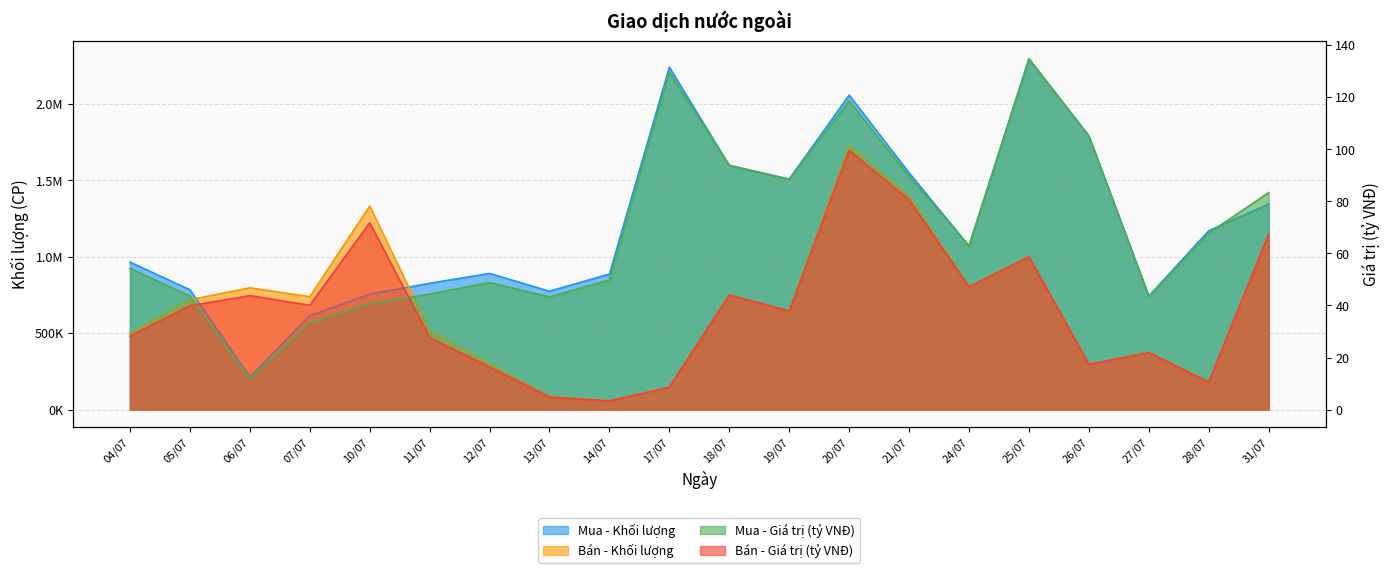

Where is the first local minimum for Mua - Khối lượng?

06/07